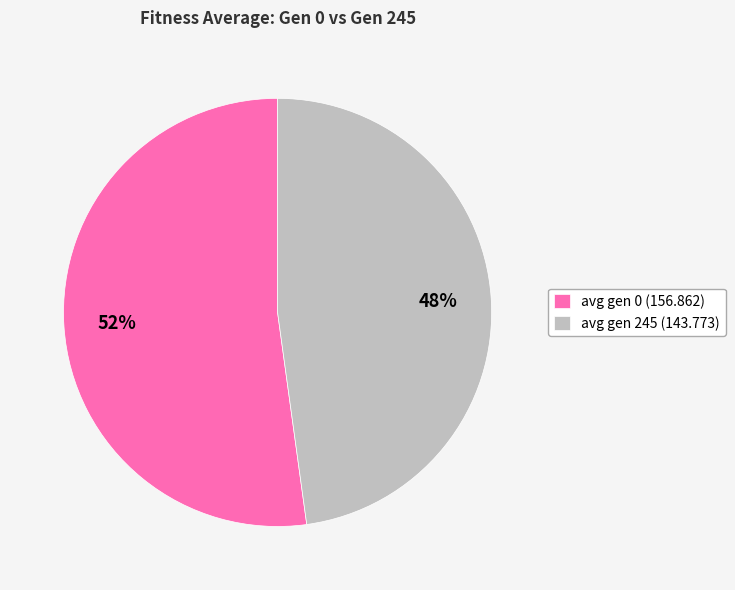

To the nearest percent, what is the difference between the avg gen 245 (143.773) and avg gen 0 (156.862) slice percentages?

4%